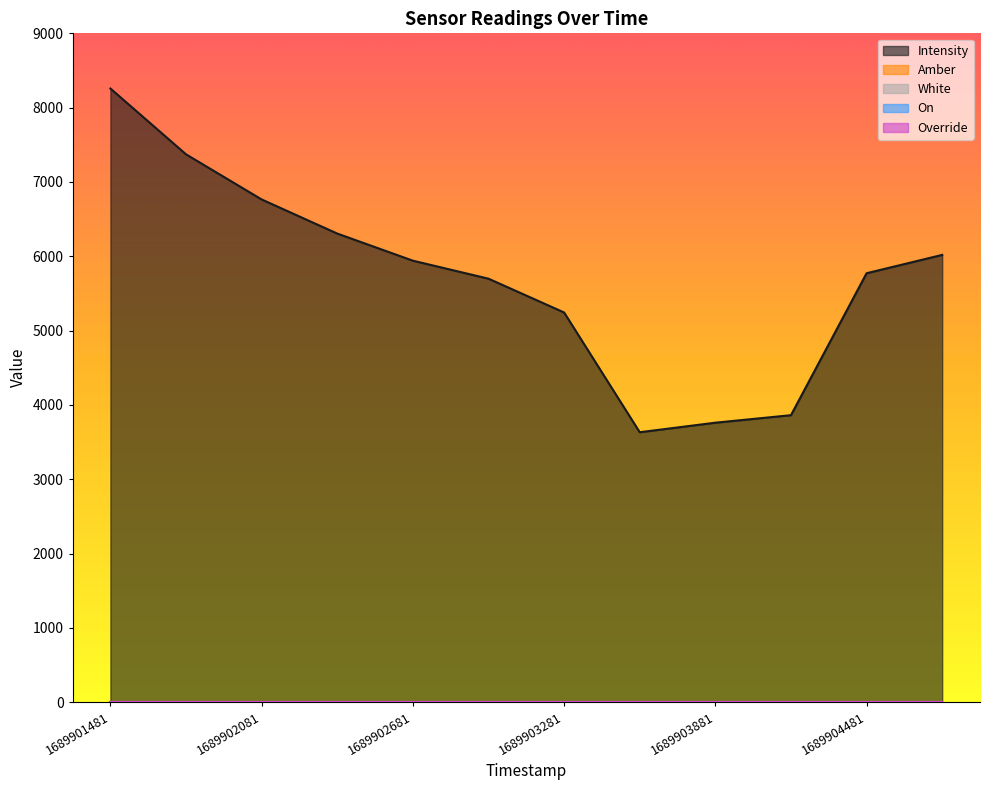

True or false: On and Intensity cross at least once.

False